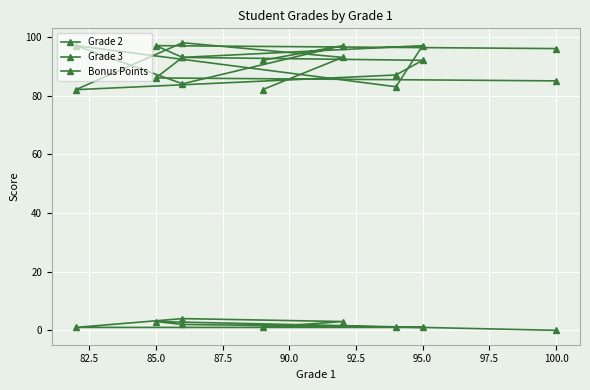

After their last crossing, which series has the higher values: Grade 3 or Grade 2?

Grade 3